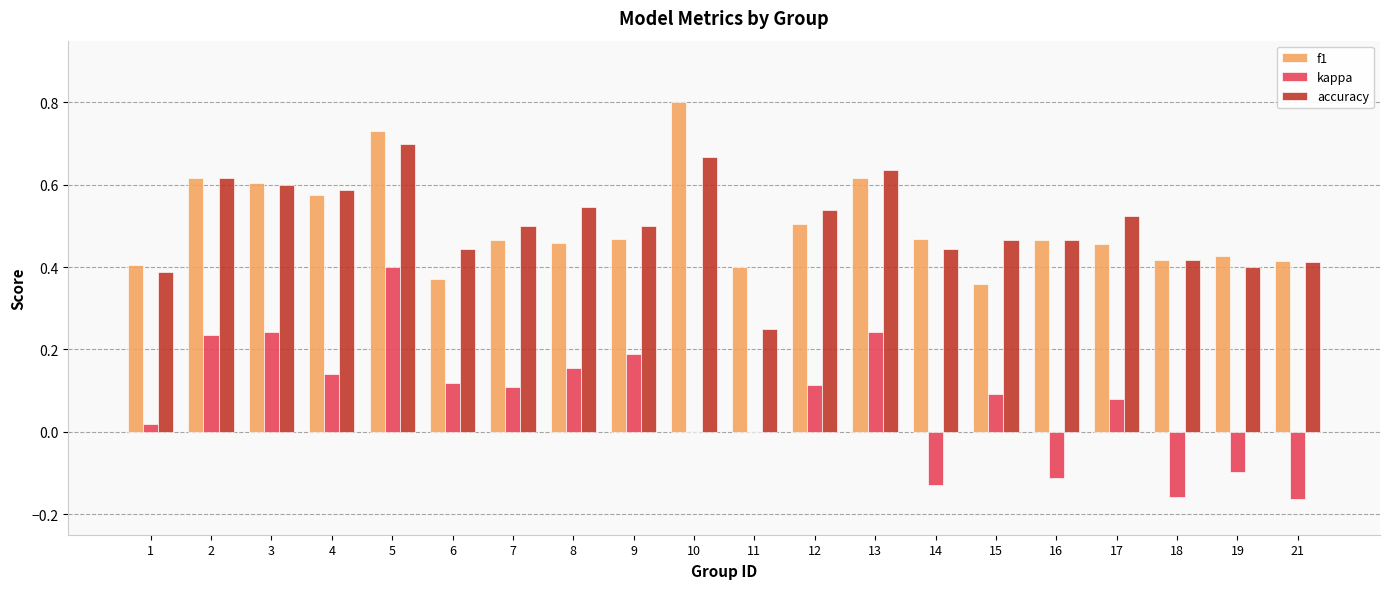

The kappa series shows 0.2 at 13. True or false?

True